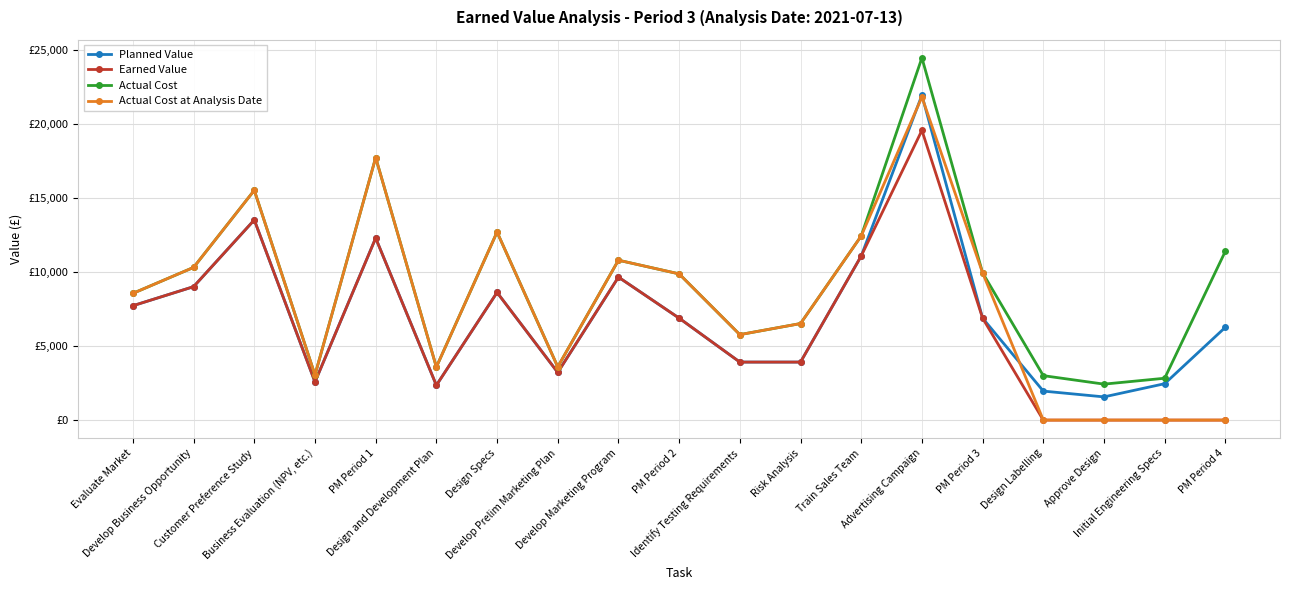

True or false: Actual Cost and Earned Value intersect in this chart.

False